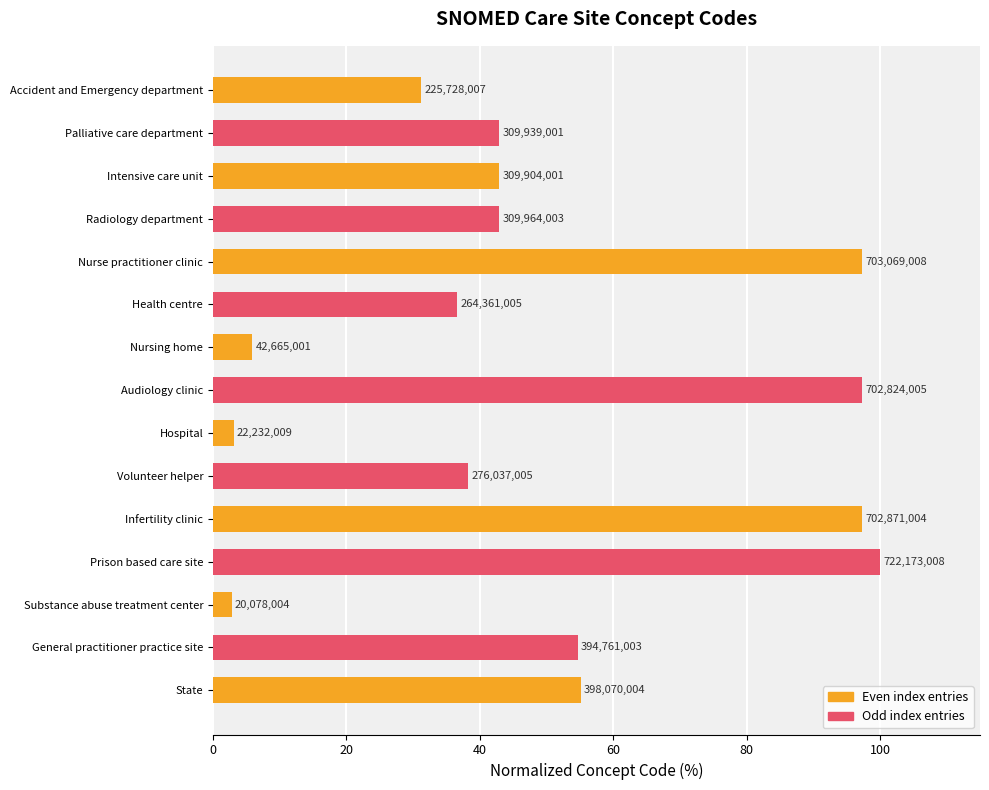

What is the difference between the maximum and minimum values?

97.2